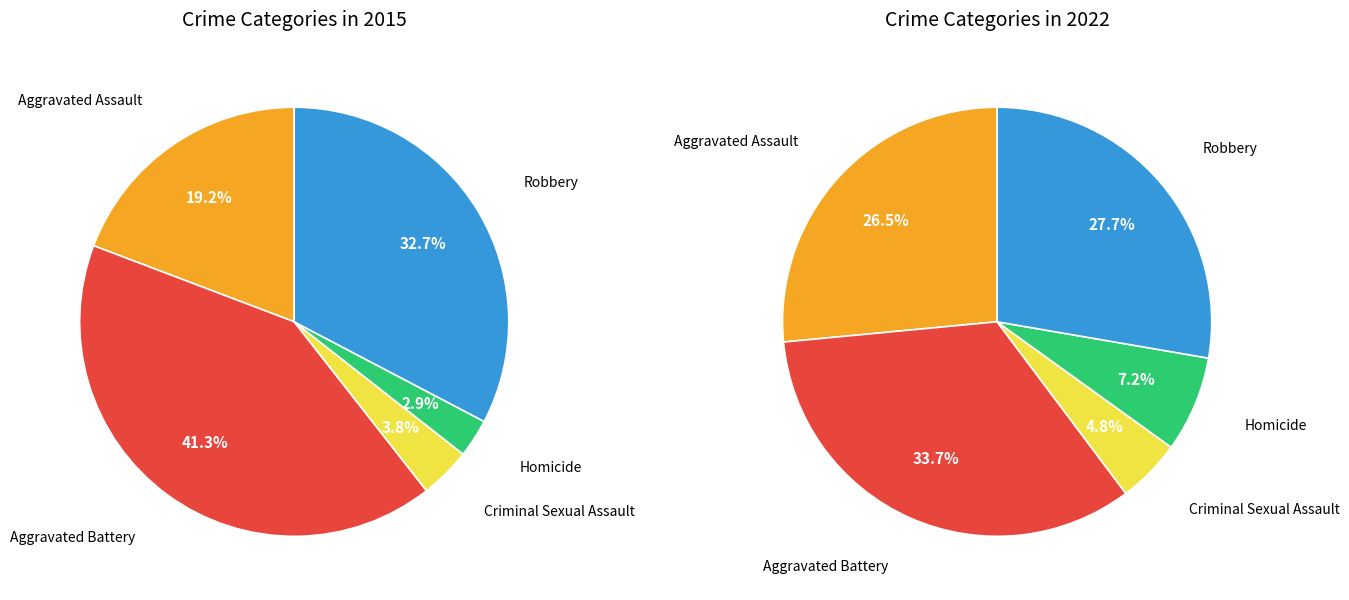

To the nearest percent, what is the difference between the largest and smallest slice percentages?

38%